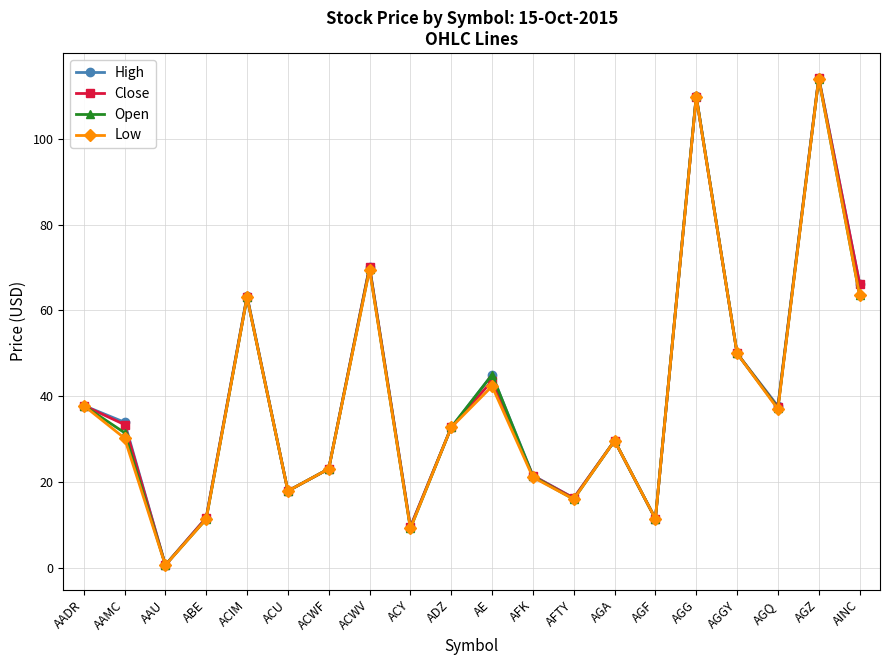

True or false: High has a value of 63.4 at ACIM.

True